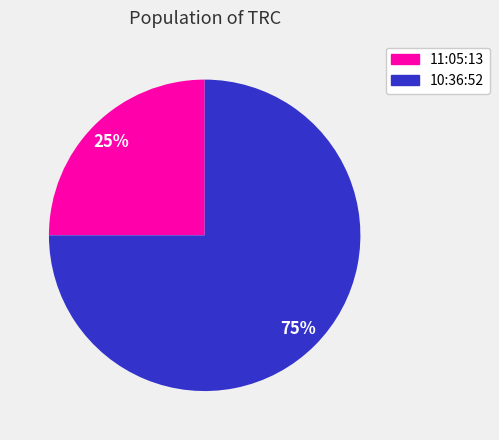

Is the sum of 11:05:13 and 10:36:52 greater than half?

Yes